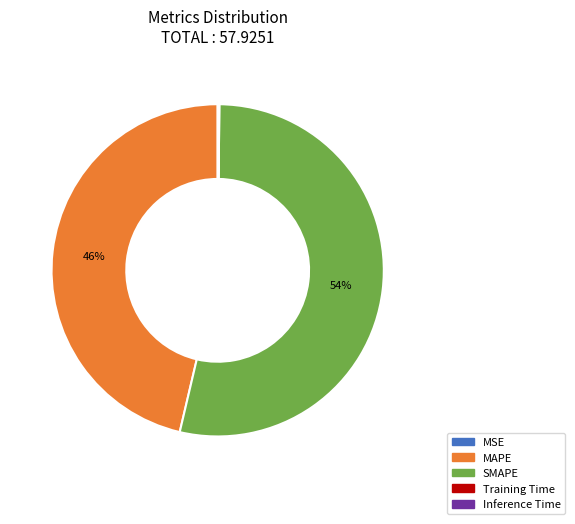

To the nearest percent, what is the difference between the largest and smallest slice percentages?

54%